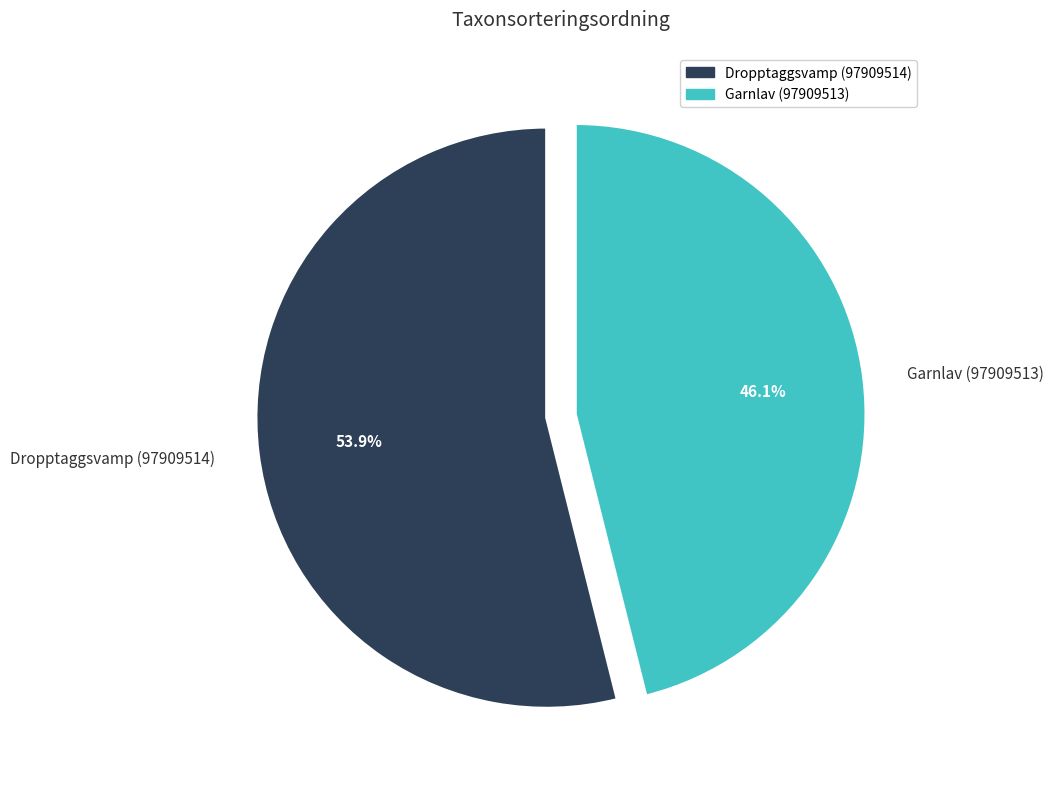

How many slices are in this pie chart?

2